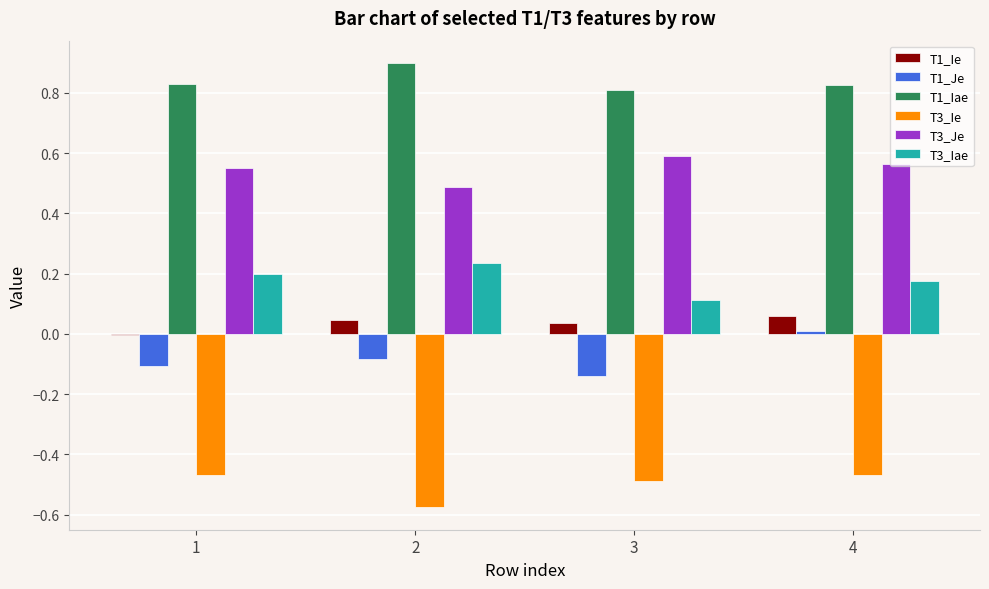

What is the sum of the T3_Ie values at 4 and 3?

-1.0